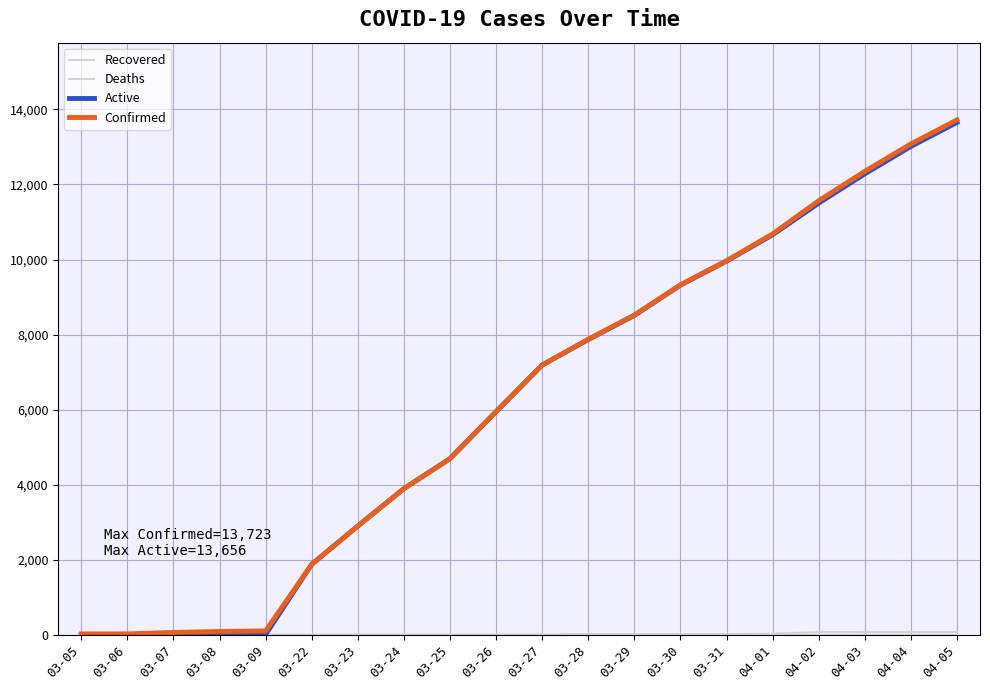

Reading left to right, what are all the values shown in this chart?

Recovered: 0	0	0	0	0	0	0	0	0	0	0	0	0	0	0	0	0	0	0	0
Deaths: 0	0	0	0	0	0	0	1	1	1	1	10	10	10	10	25	64	67	67	67
Active: 0	0	0	0	0	1873	2894	3890	4690	5943	7186	7865	8509	9316	9957	10658	11503	12284	13014	13656
Confirmed: 18	19	57	83	98	1873	2894	3891	4691	5944	7187	7875	8519	9326	9967	10683	11567	12351	13081	13723